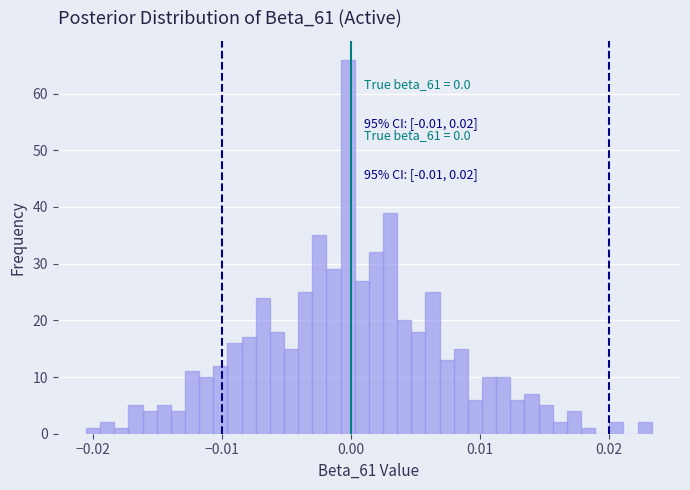

Around what value on the x-axis is the tallest bar? Give the approximate position of its centre, as read against the axis.

0.000